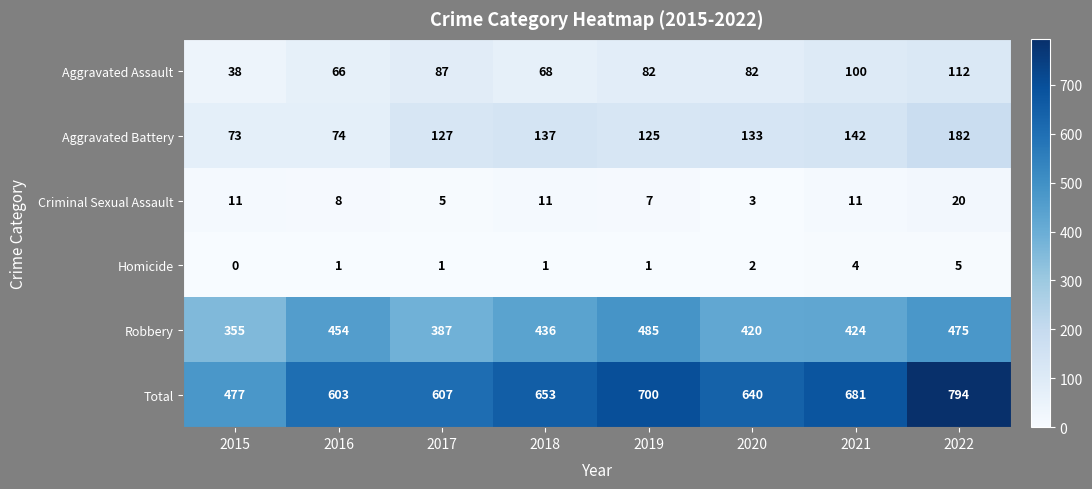

Which series has the largest total across all categories?

Total